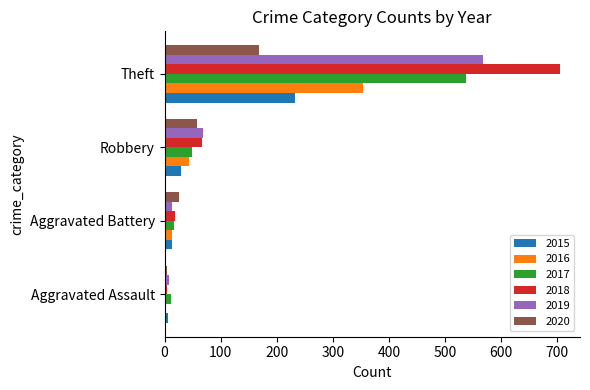

What is the lowest value of the 2017 series?

12